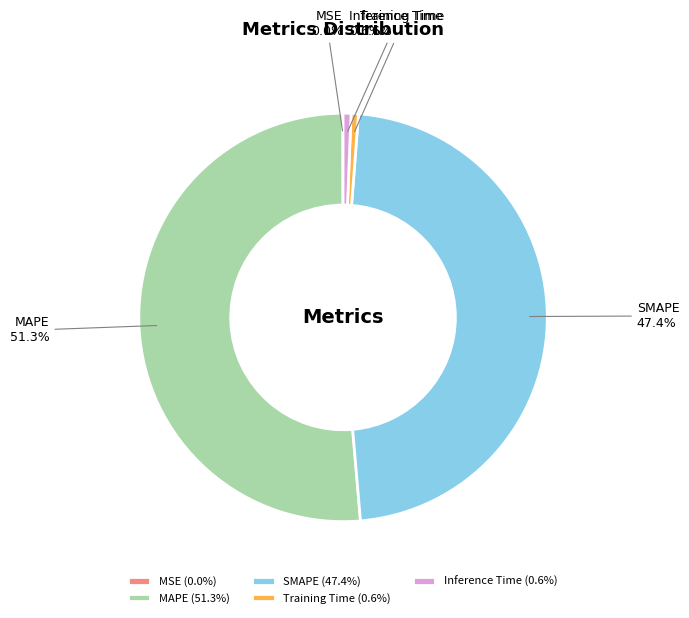

To the nearest percent, what is the combined percentage of SMAPE and Inference Time?

48%